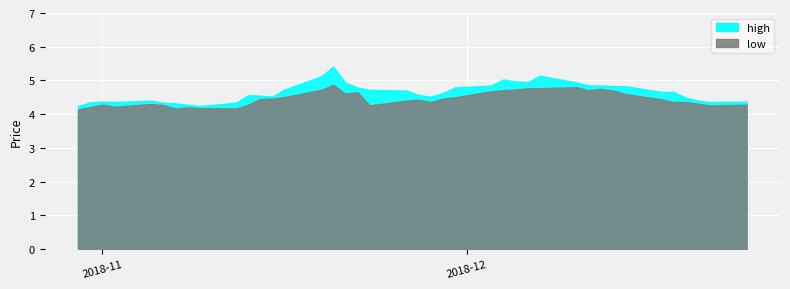

Read the low value at 13.

4.5